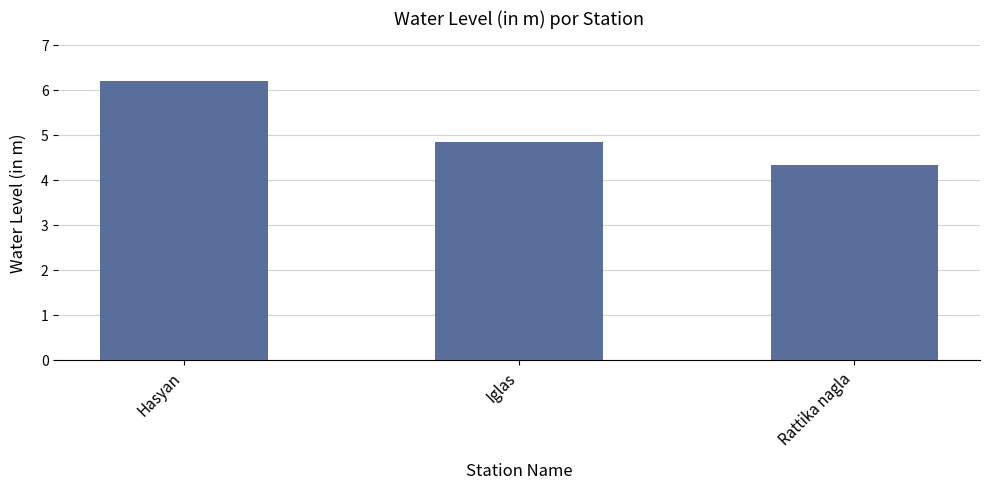

Rank the categories by value from highest to lowest.

Hasyan, Iglas, Rattika nagla